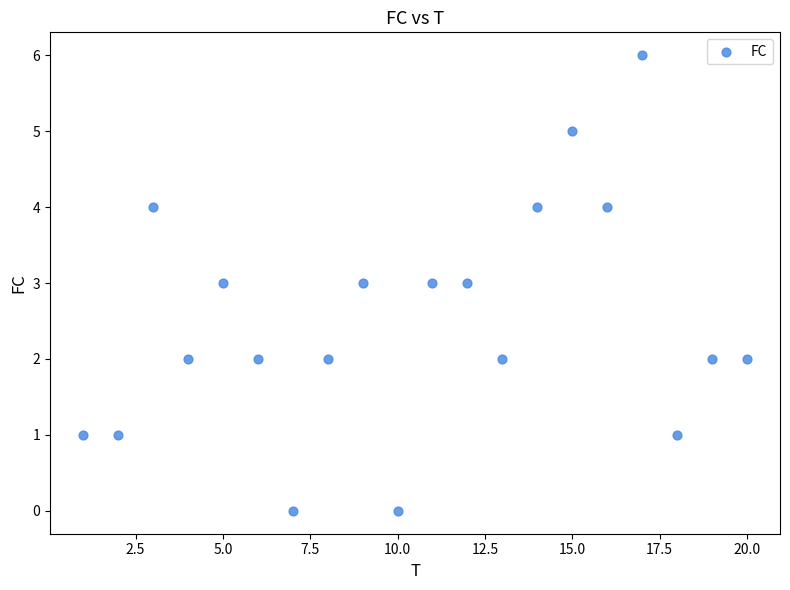

What is the range of Y values (max minus min)?

6